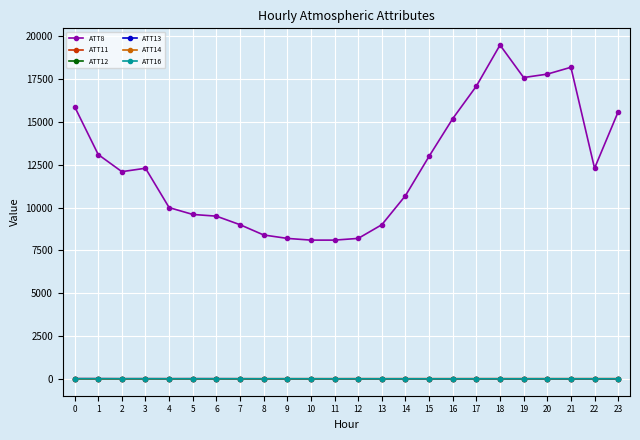

Which series has the largest total across all categories?

ATT8